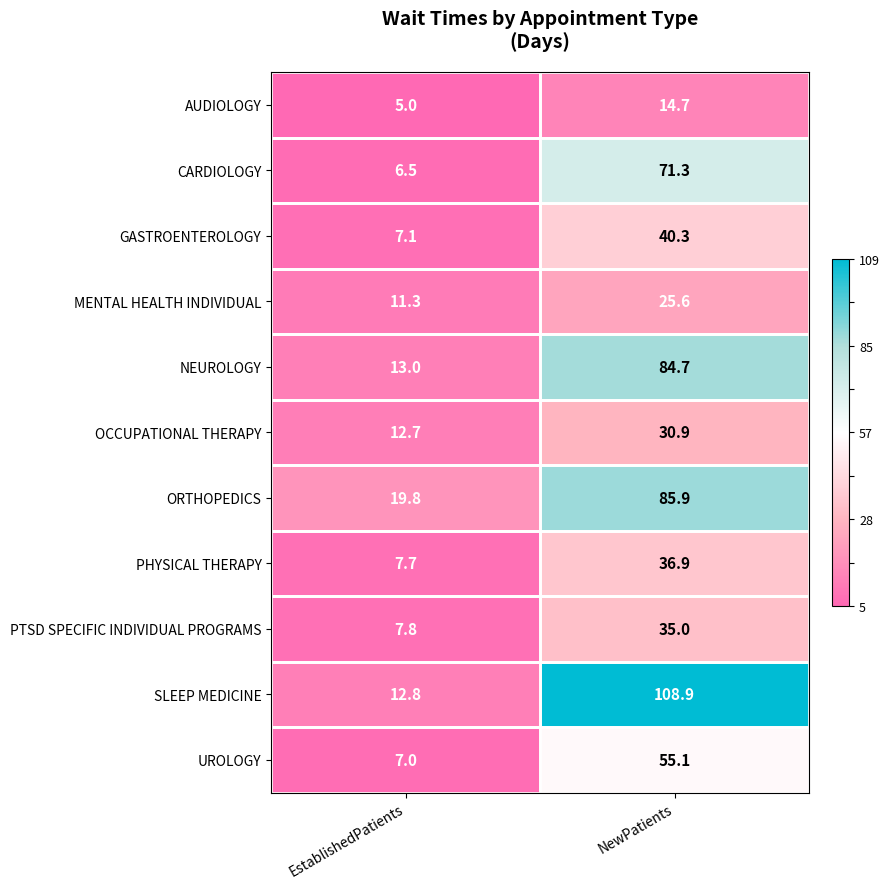

Which series has the largest total across all categories?

SLEEP MEDICINE